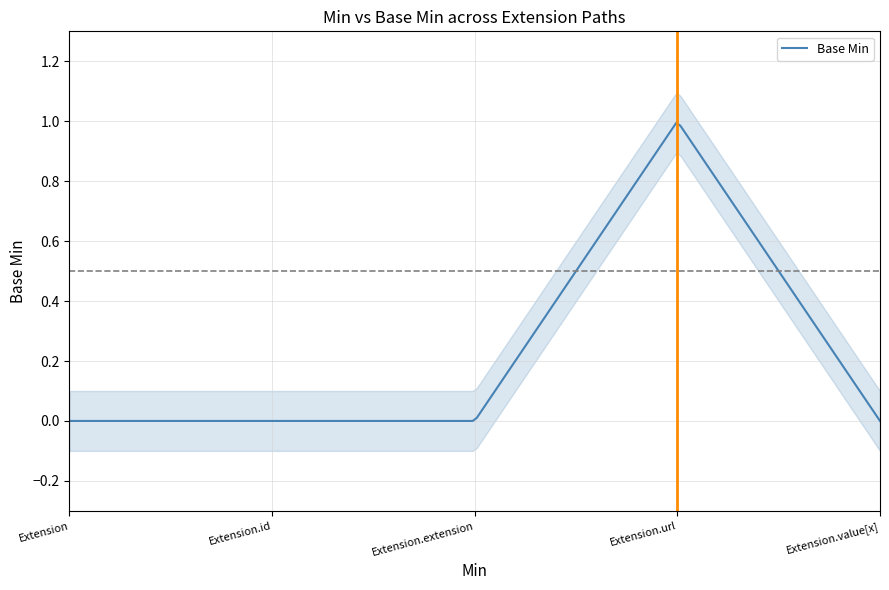

At which label does Min reach its minimum?

Extension